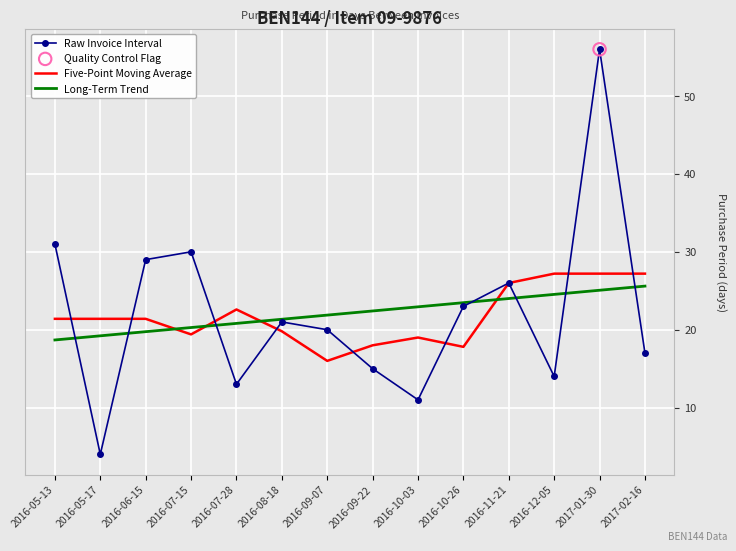

Is the value of Five-Point Moving Average at 2016-11-21 greater than the value of Raw Invoice Interval at 2016-10-03?

Yes